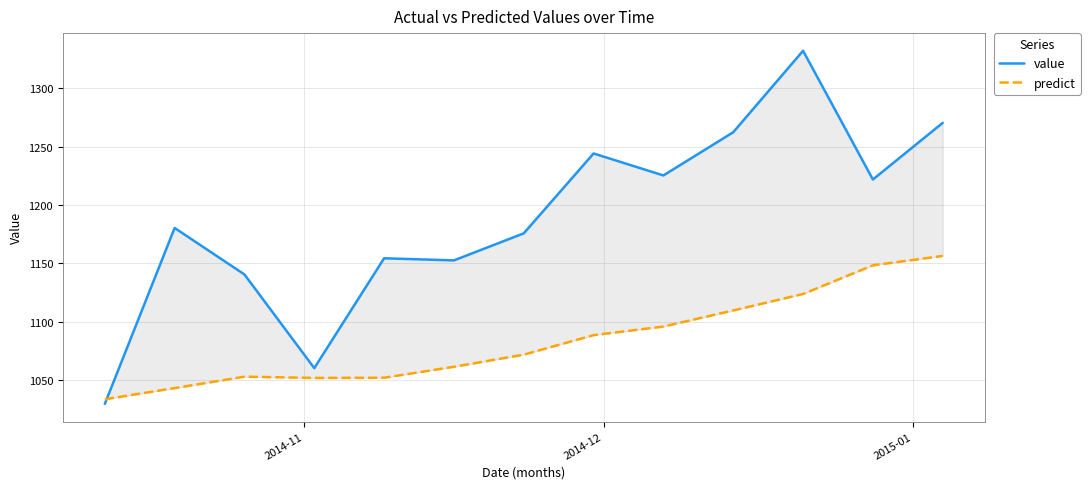

Rank the series by their average value, from lowest to highest.

predict, value